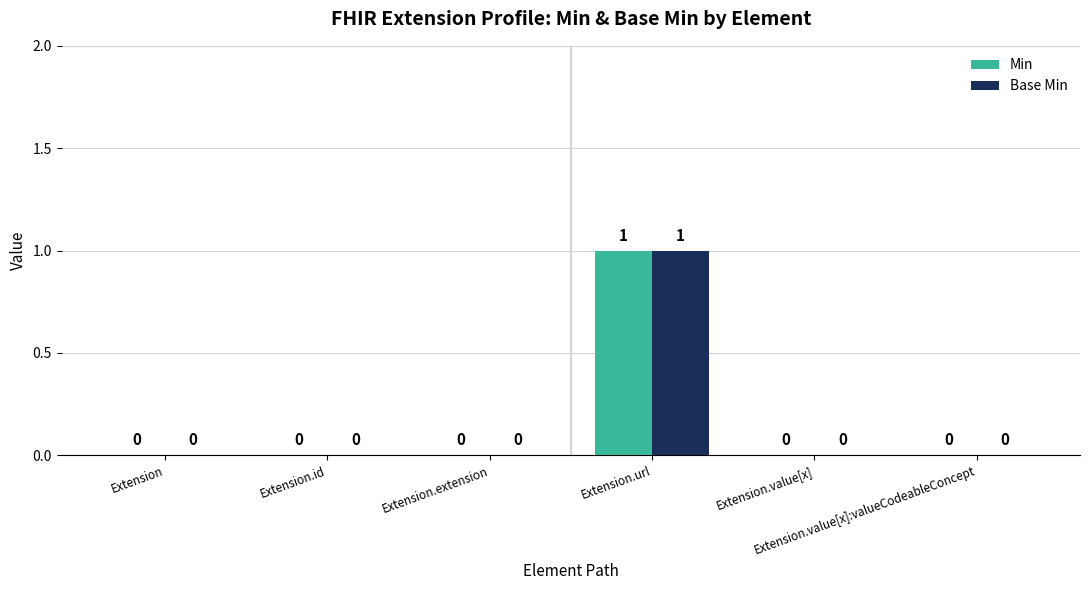

The value of Base Min at Extension.value[x] is 0. True or false?

True